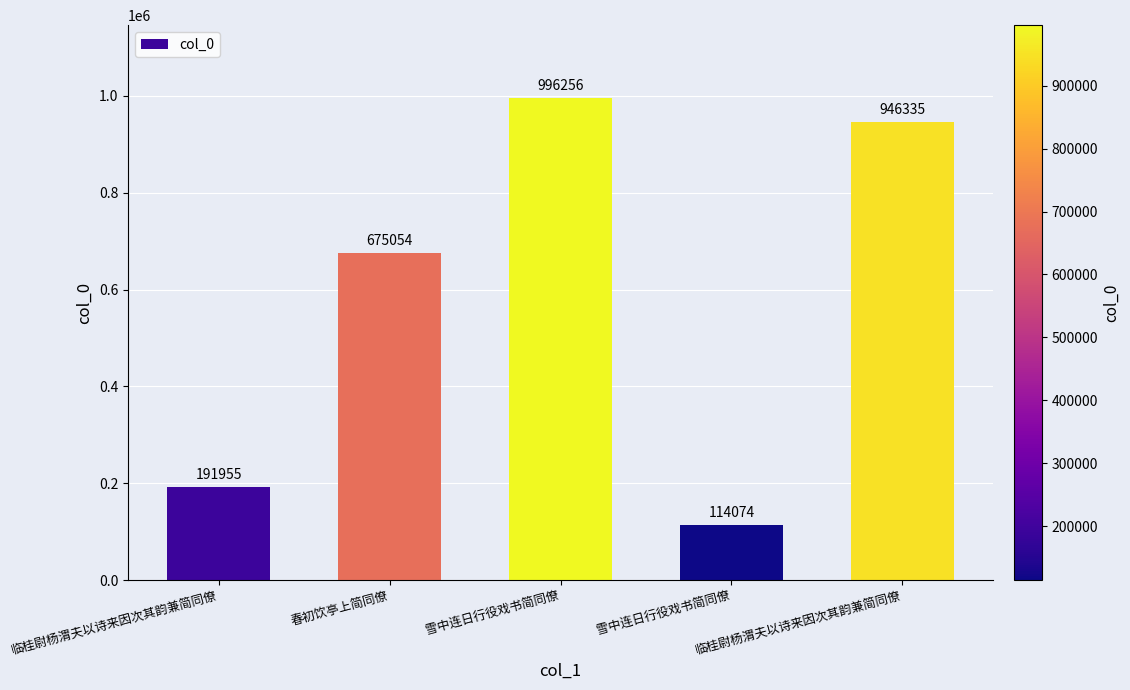

Reading left to right, extract all data points from this chart.

临桂尉杨渭夫以诗来因次其韵兼简同僚=191955	春初饮亭上简同僚=675054	雪中连日行役戏书简同僚=996256	雪中连日行役戏书简同僚=114074	临桂尉杨渭夫以诗来因次其韵兼简同僚=946335